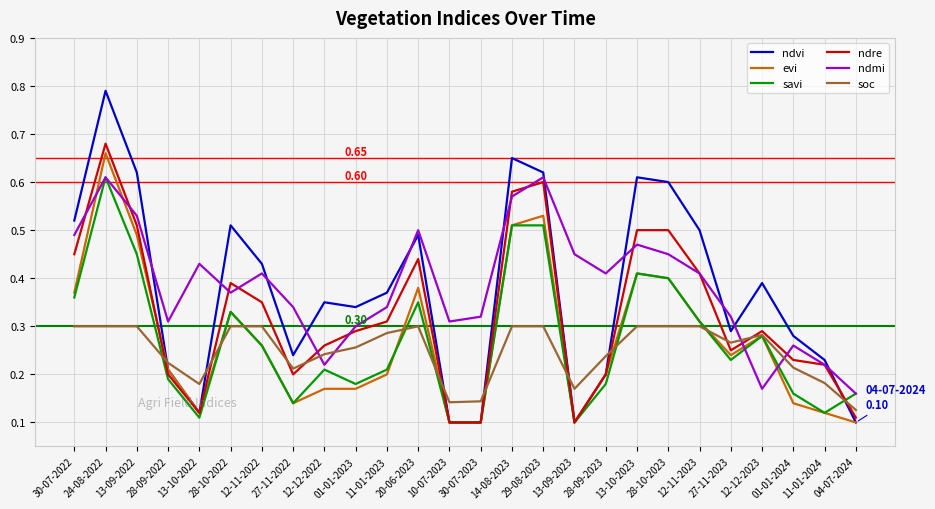

At which category is the sum across all series the highest?

24-08-2022